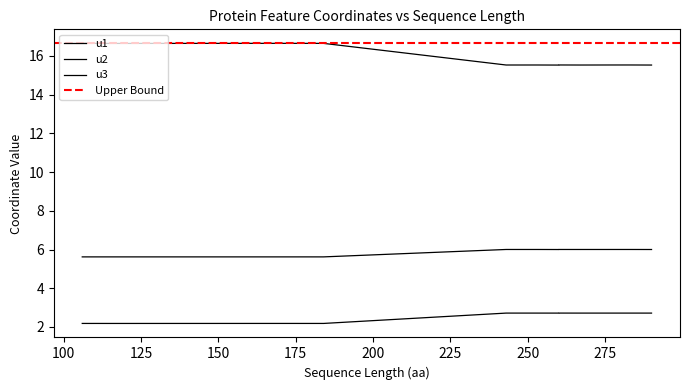

Reading left to right, what are all the values shown in this chart?

u1: u1=16.6	u2=16.6	u3=16.6	3=15.5	4=15.5	5=16.6	6=15.5	7=15.5	8=15.5	9=16.6	10=16.6	11=16.6	12=16.6	13=16.6	14=15.5	15=16.6	16=15.5	17=15.5	18=15.5	19=15.5
u2: u1=2.2	u2=2.2	u3=2.2	3=2.7	4=2.7	5=2.2	6=2.7	7=2.7	8=2.7	9=2.2	10=2.2	11=2.2	12=2.2	13=2.2	14=2.7	15=2.2	16=2.7	17=2.7	18=2.7	19=2.7
u3: u1=5.6	u2=5.6	u3=5.6	3=6.0	4=6.0	5=5.6	6=6.0	7=6.0	8=6.0	9=5.6	10=5.6	11=5.6	12=5.6	13=5.6	14=6.0	15=5.6	16=6.0	17=6.0	18=6.0	19=6.0